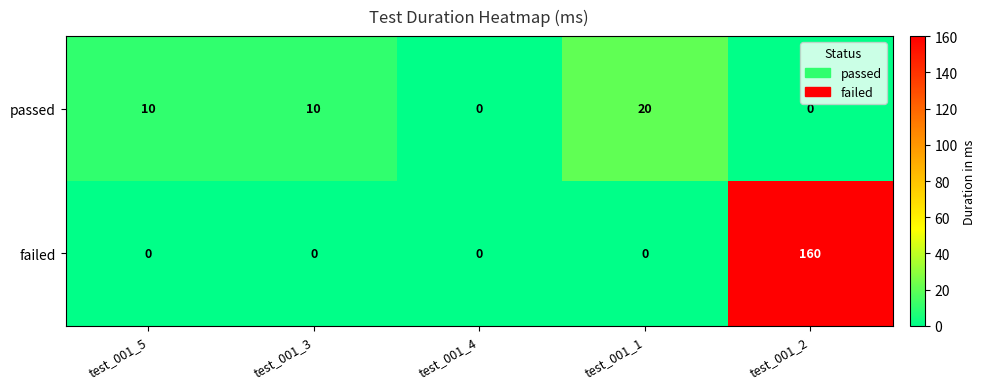

Reading right to left, list all the values displayed in this chart.

passed: test_001_2=0	test_001_1=20	test_001_4=0	test_001_3=10	test_001_5=10
failed: test_001_2=160	test_001_1=0	test_001_4=0	test_001_3=0	test_001_5=0